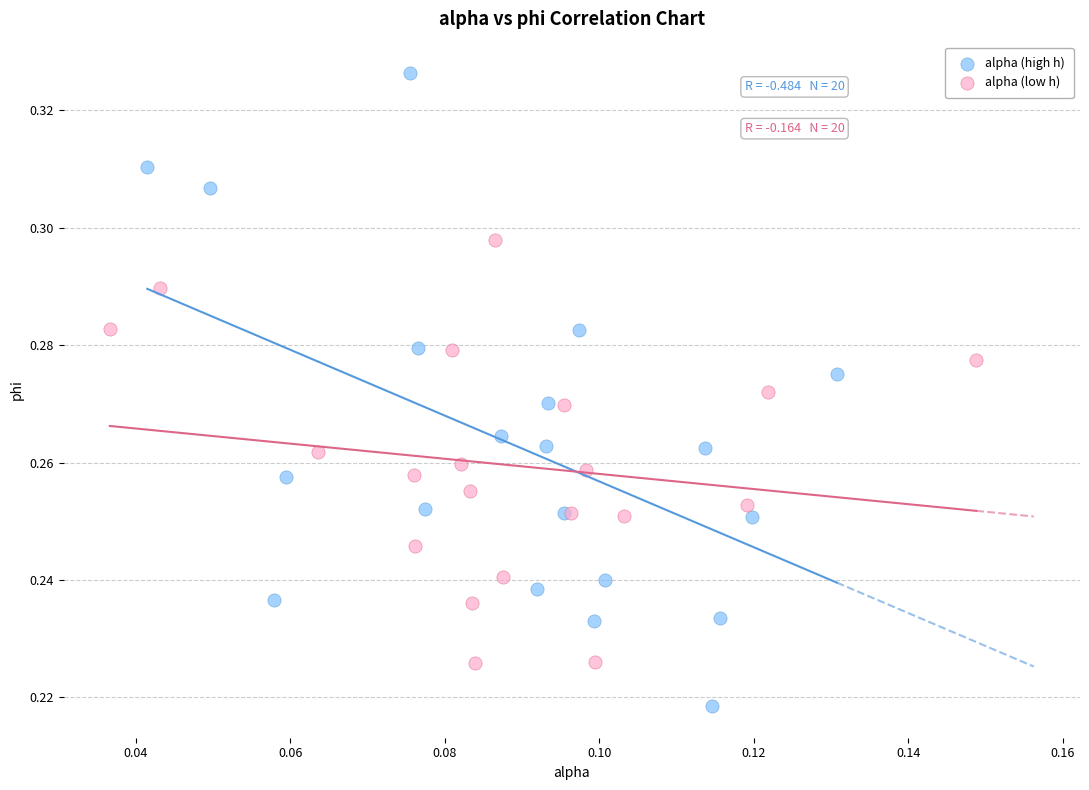

Which series reaches the maximum Y coordinate?

alpha (high h)